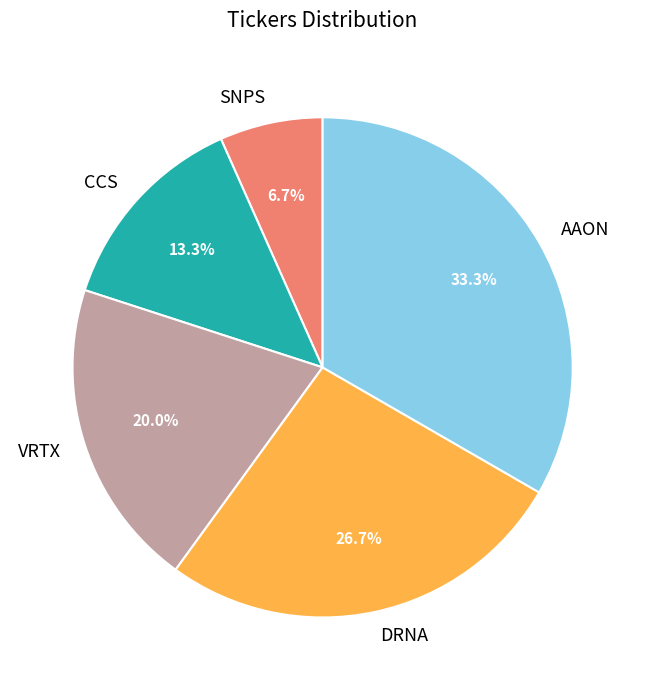

What is the largest slice in the pie chart?

AAON